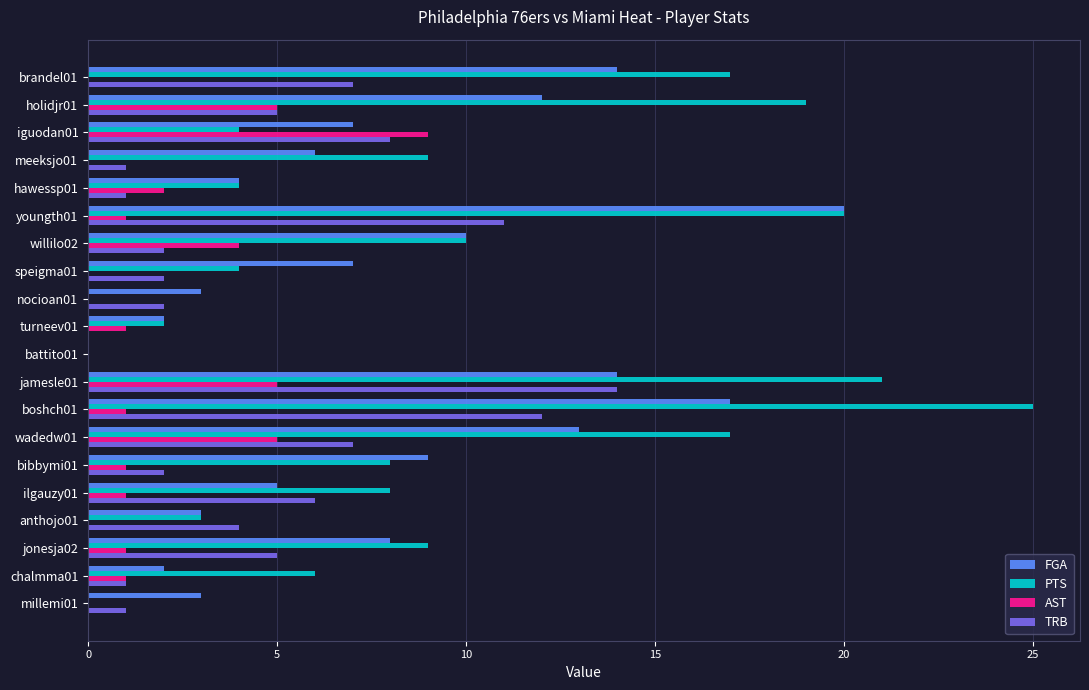

Which category has the highest value across all series?

boshch01